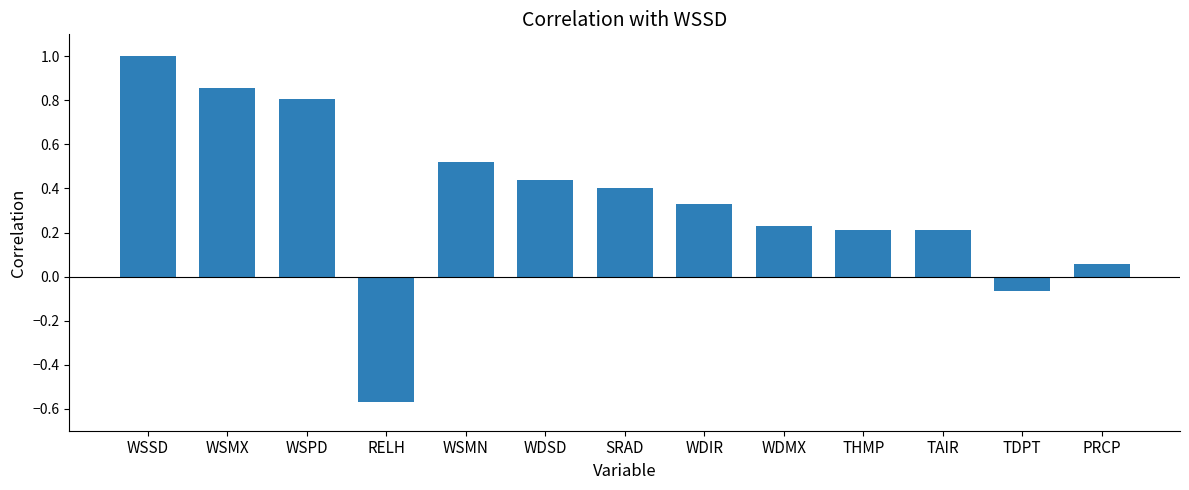

Which label corresponds to the largest value in the chart?

WSSD